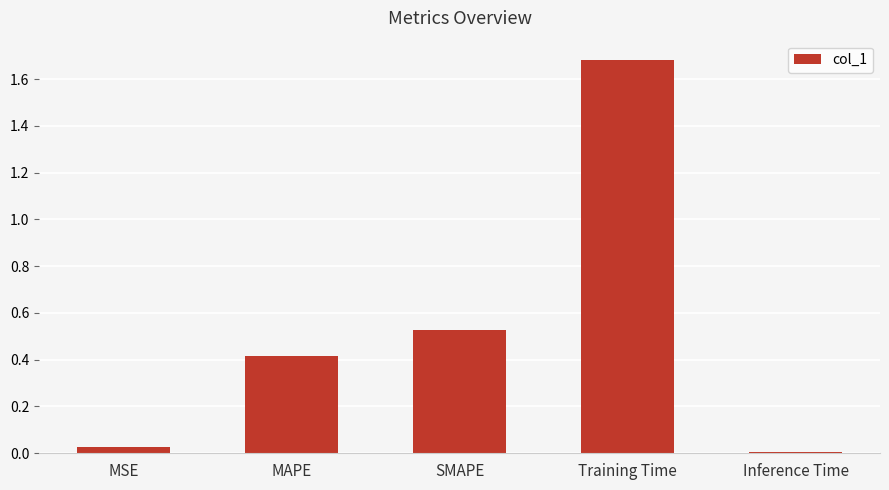

The value at MSE is 0.0. True or false?

True